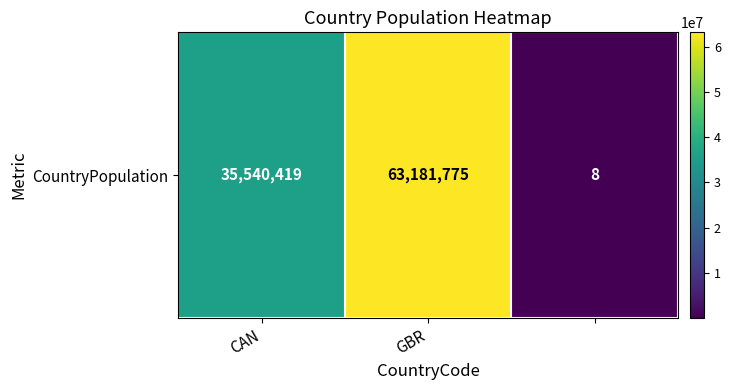

How many values are between 8 and 63181775?

3